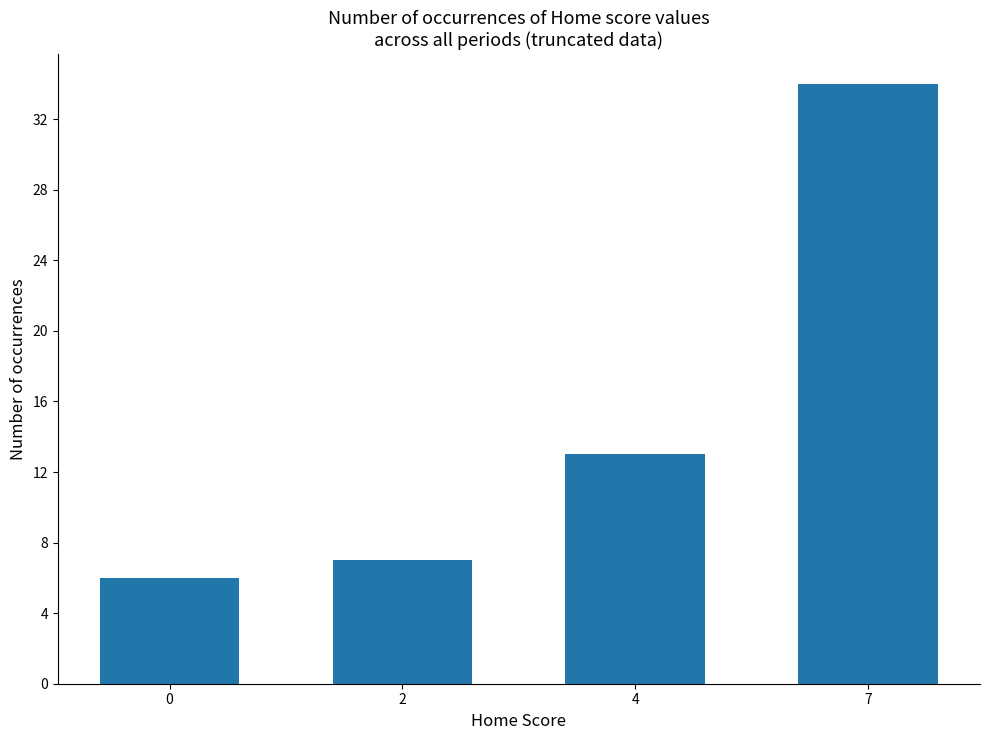

How many bars are there in total?

4